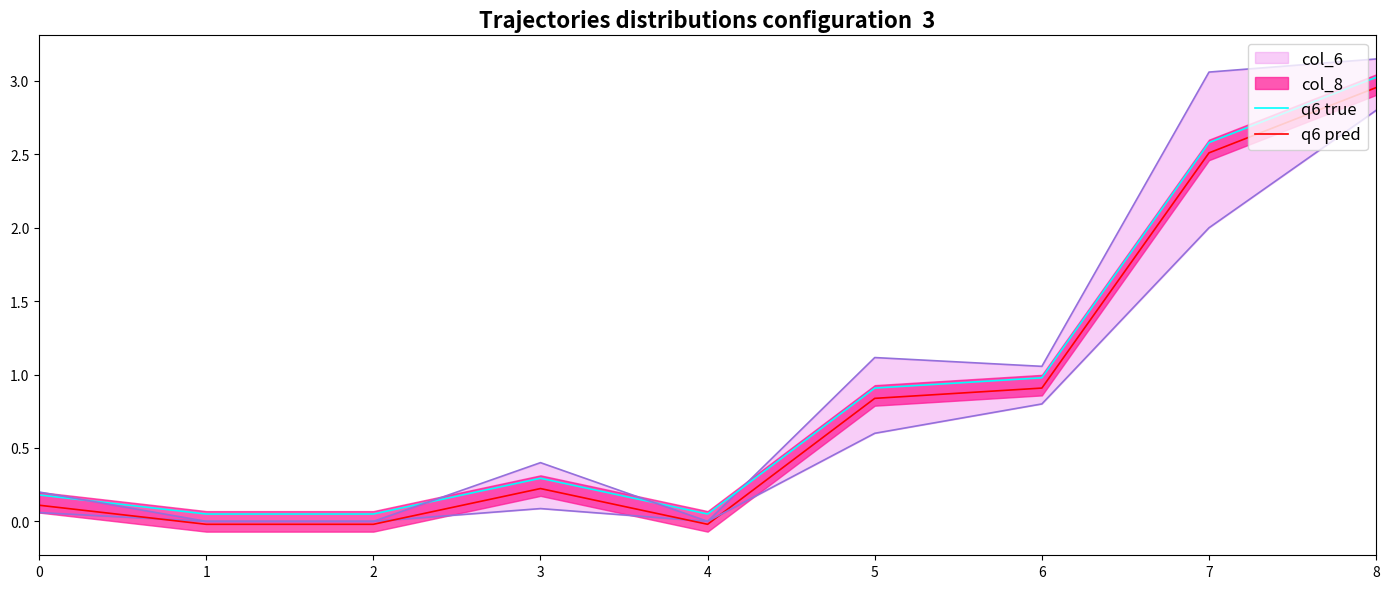

Where is q6 pred nearest to the value 1?

6